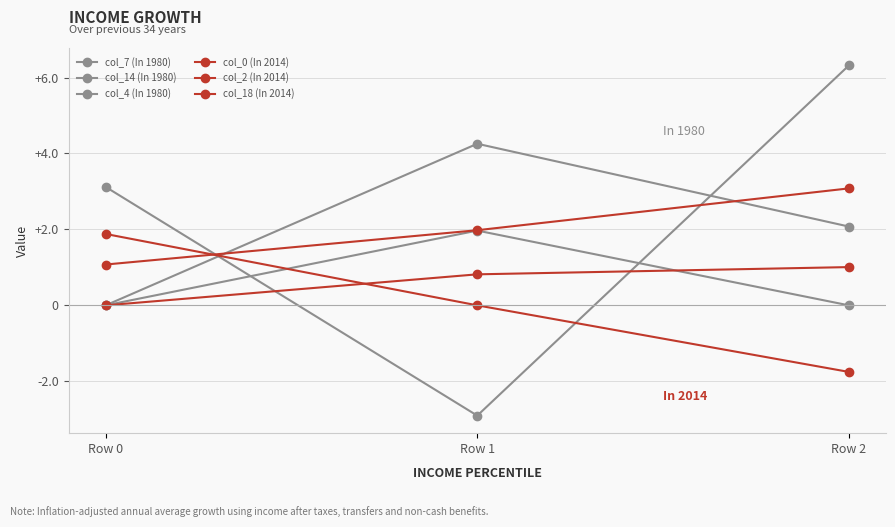

The col_2 (In 2014) series shows 0.0 at Row 0. True or false?

True